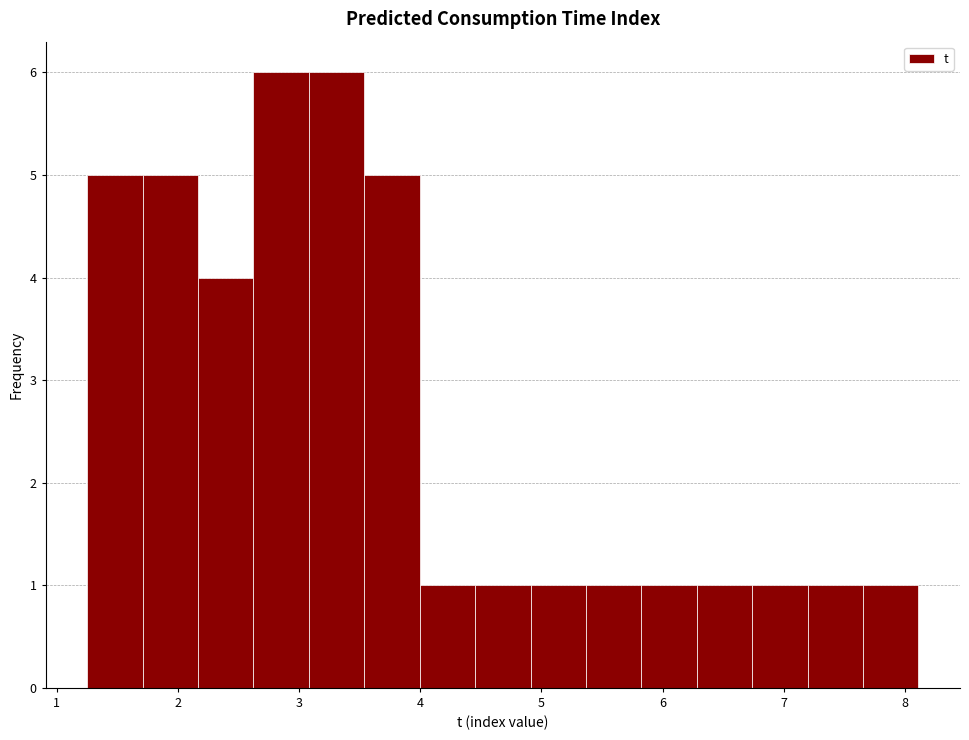

What is the height of the bar covering 2.6 to 3.1 on the x-axis? Neither the bar edges nor the heights are printed on the chart, so give them approximately, as read against the axes.

6